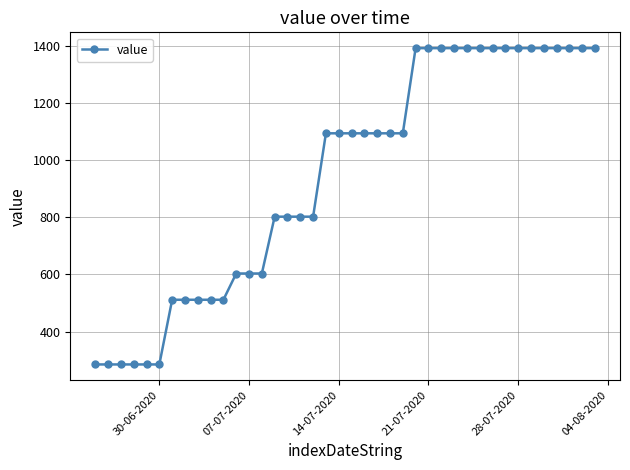

What is the value of the 1st point from the left?

285.0